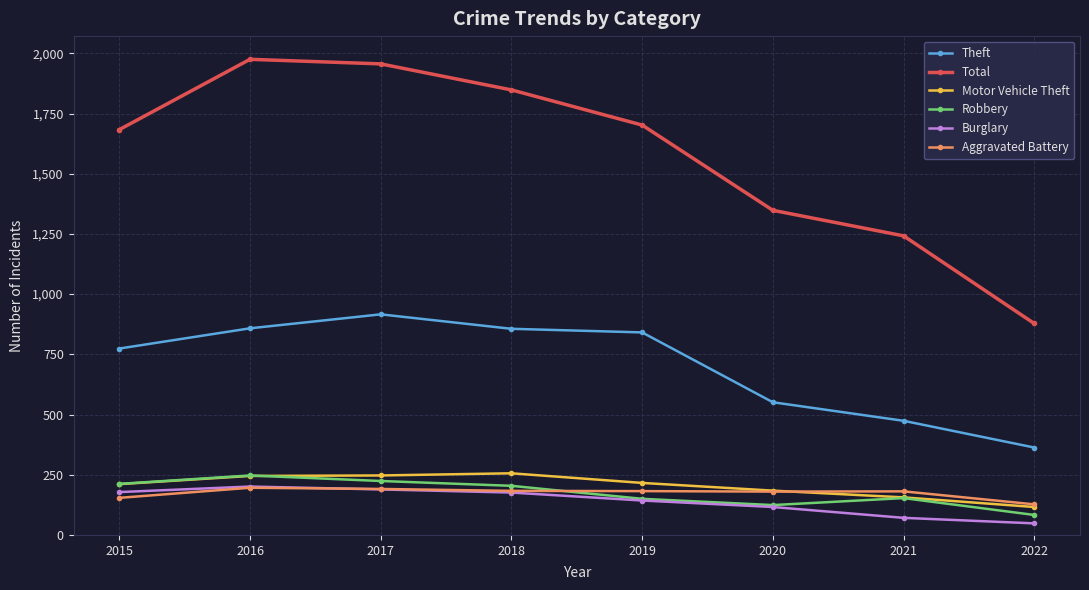

In Total, how many points are higher than both neighbors (excluding endpoints)?

1